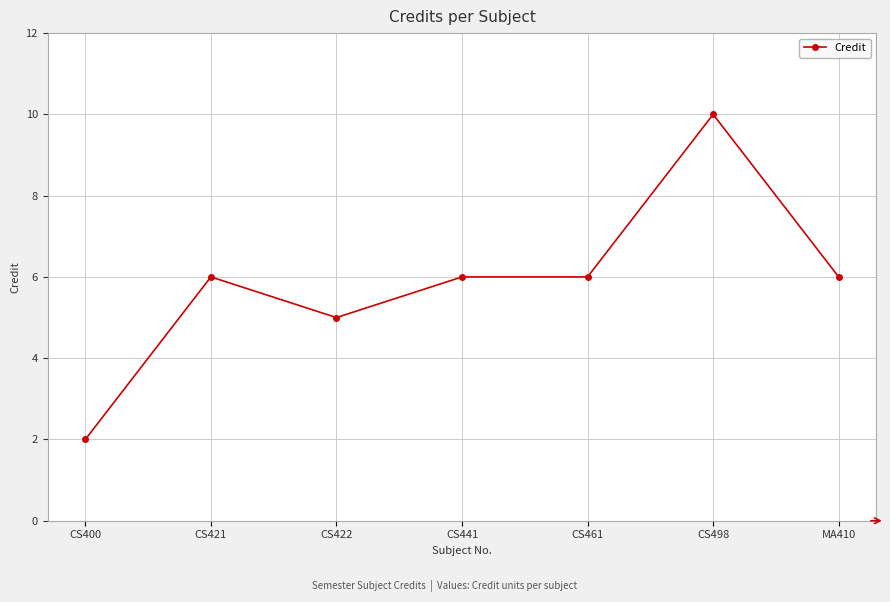

What is the minimum value shown in the chart?

2